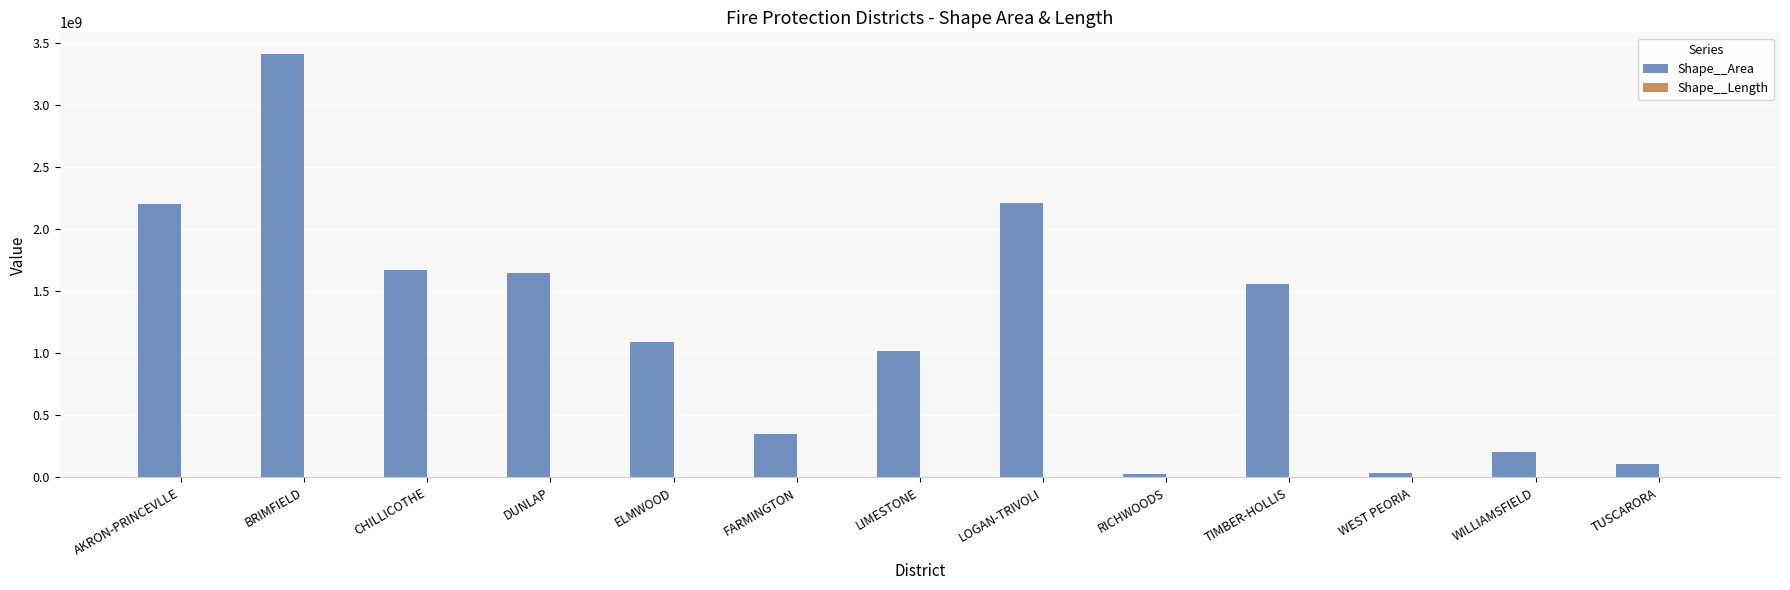

At which category is the sum across all series the highest?

BRIMFIELD